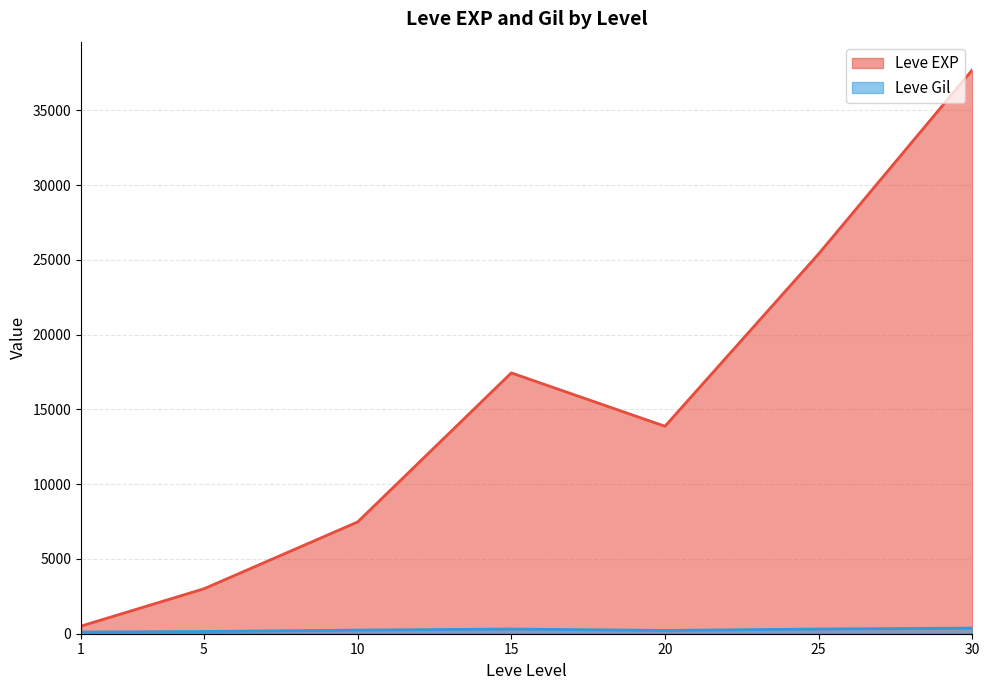

At 25, list the series in order from smallest to largest.

Leve Gil, Leve EXP